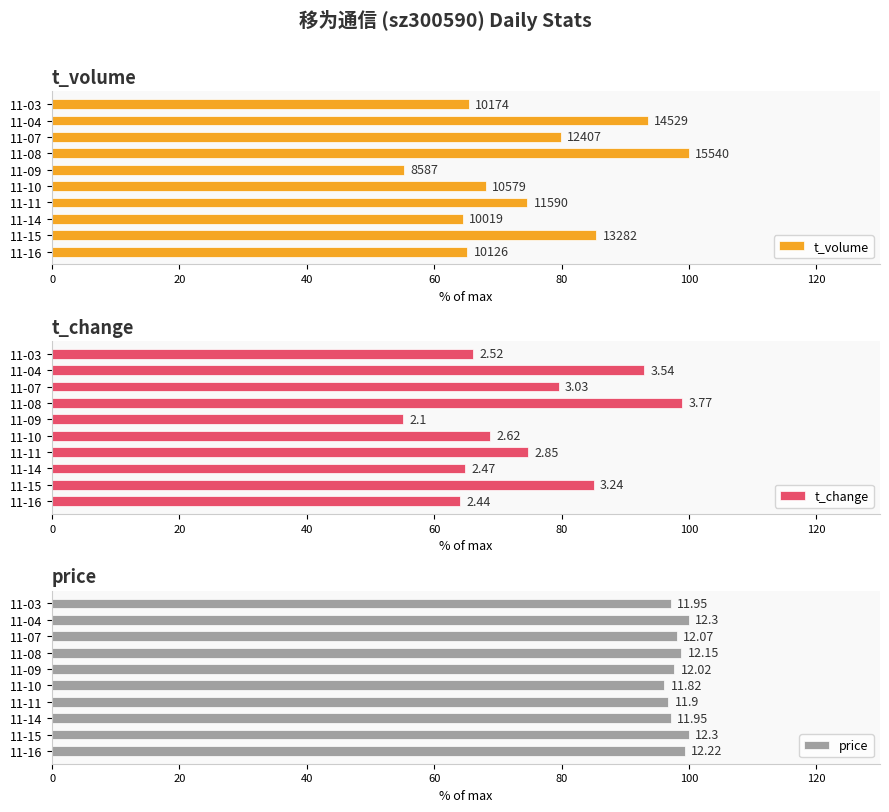

What is the lowest value of the t_change series?

55.1